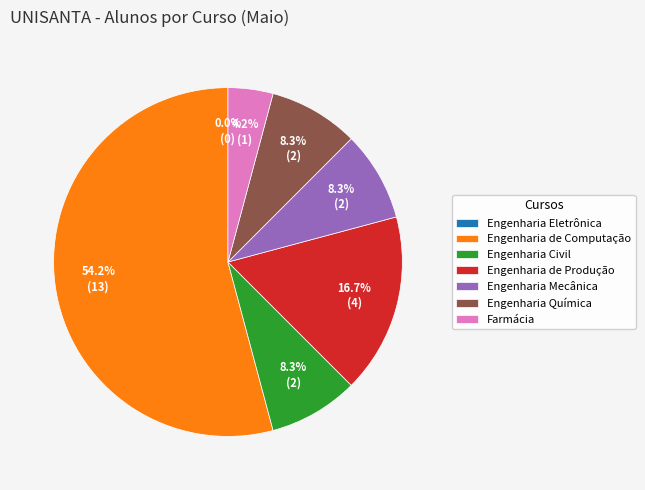

Is it true that Engenharia Mecânica is 1% of the pie?

False